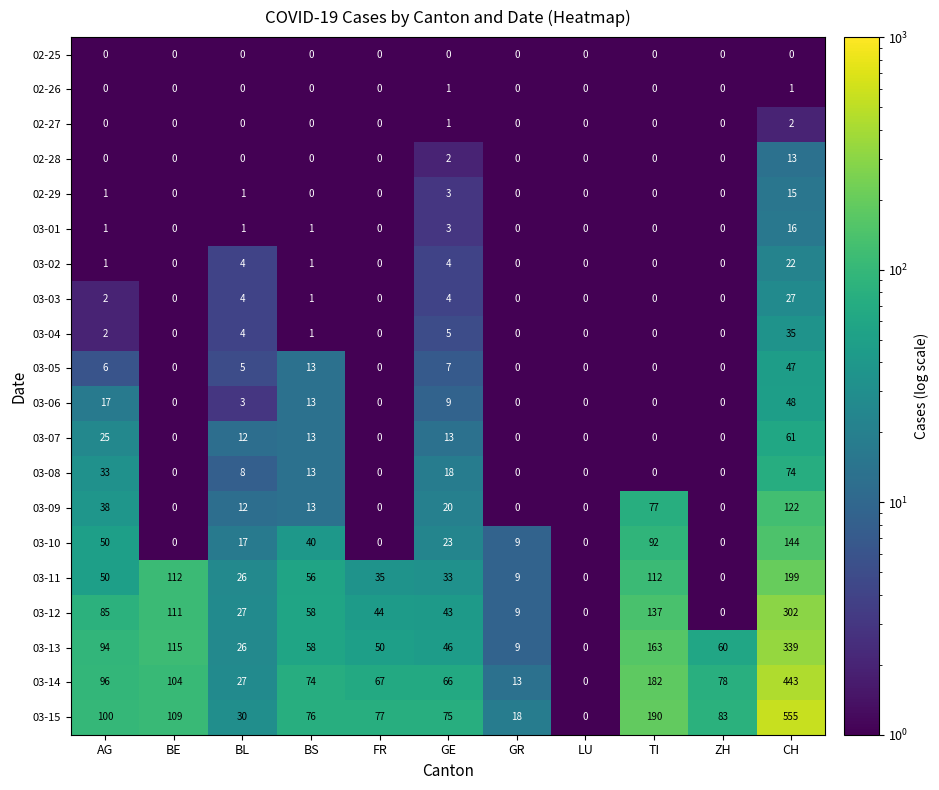

What is the difference between the highest and lowest values at CH?

555